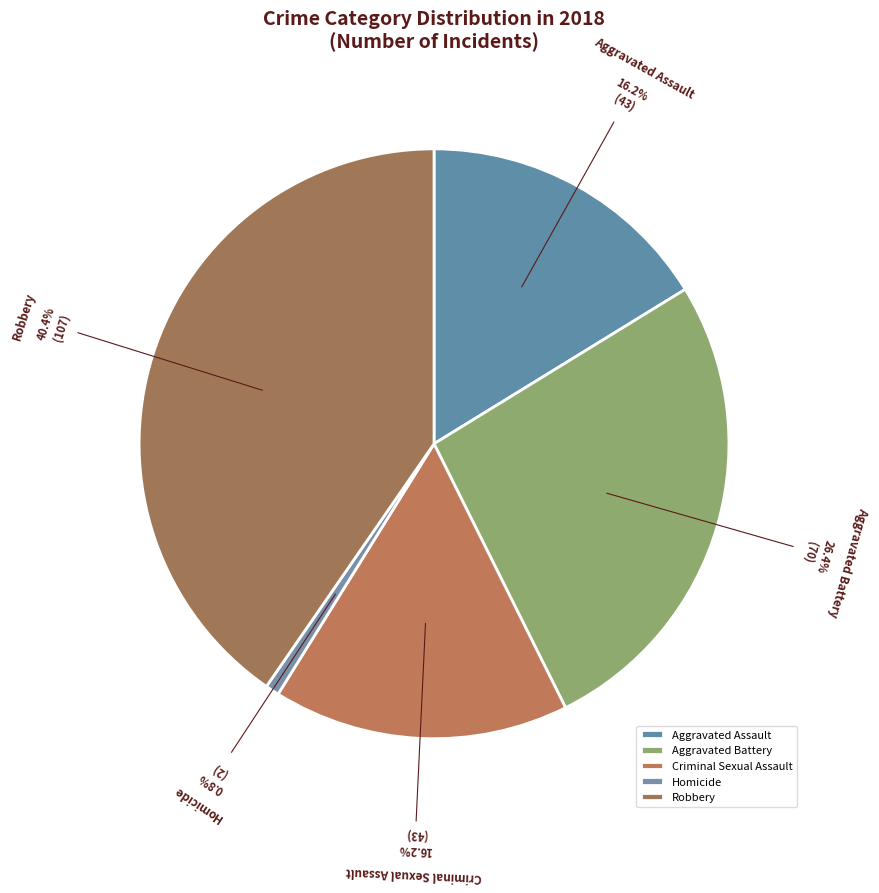

Approximately how many times larger is the value at Criminal Sexual Assault compared to Robbery?

0.4